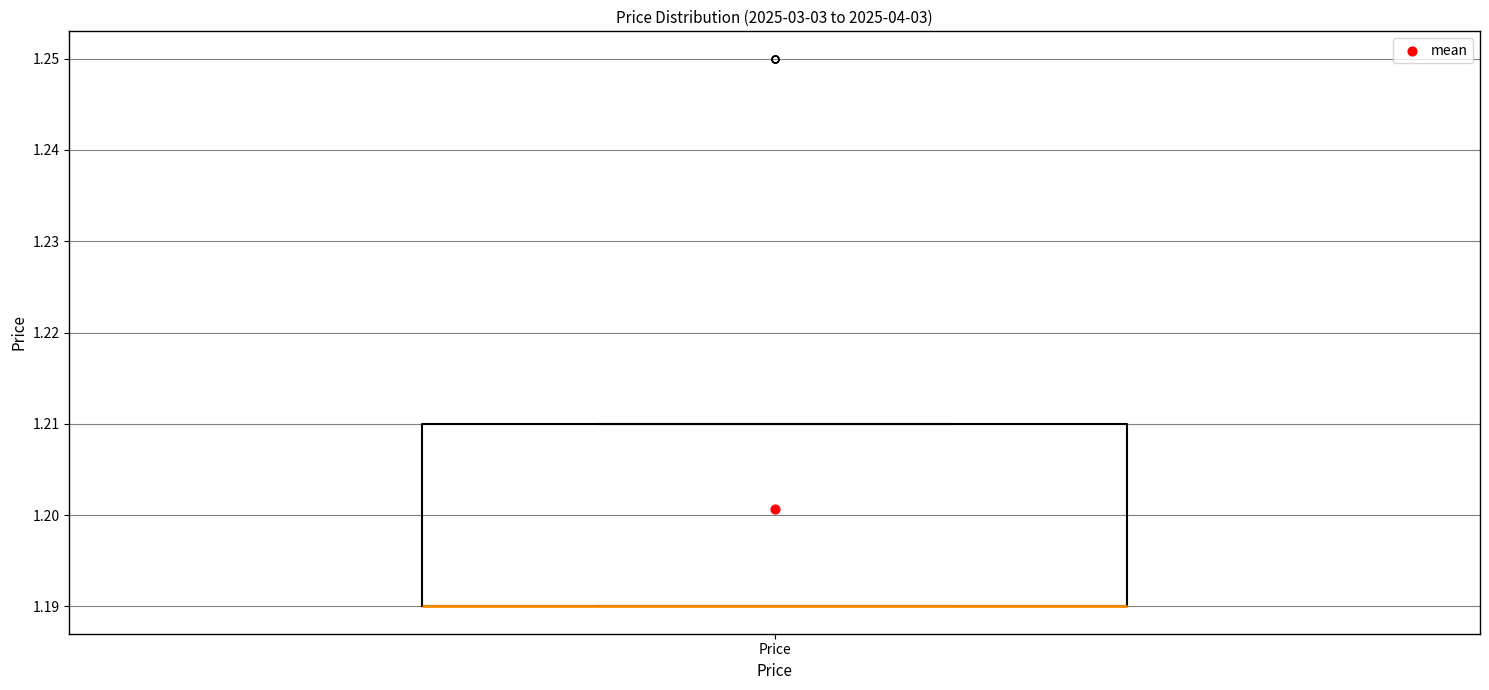

Transcribe this box plot: give where the median line is, the range the box spans, and where the two whiskers end, as read against the y-axis. The values are not printed on the chart, so give them approximately, as read against the axis.

median 1.19 (drawn on the box's lower edge), box 1.19 to 1.21, whiskers 1.19 to 1.21